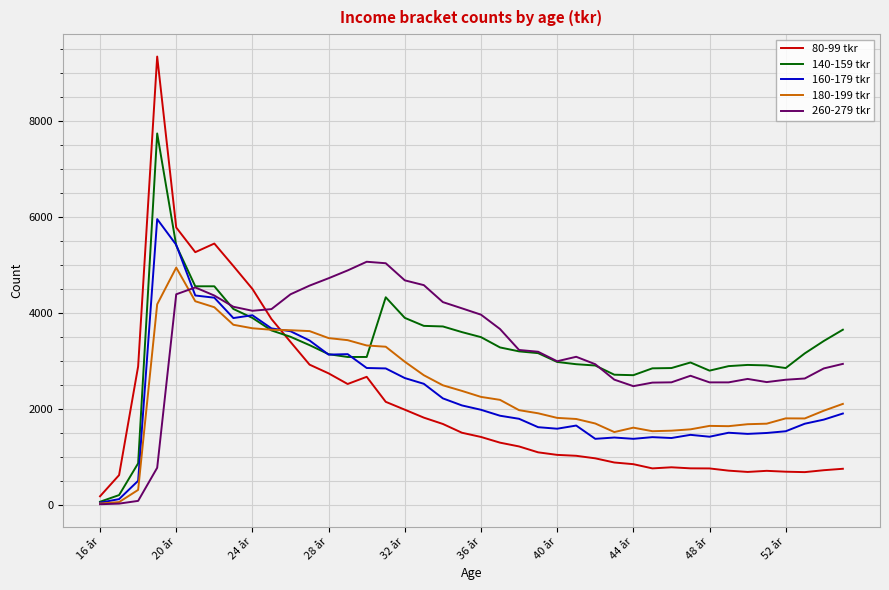

Which series has the largest range (max minus min)?

80-99 tkr